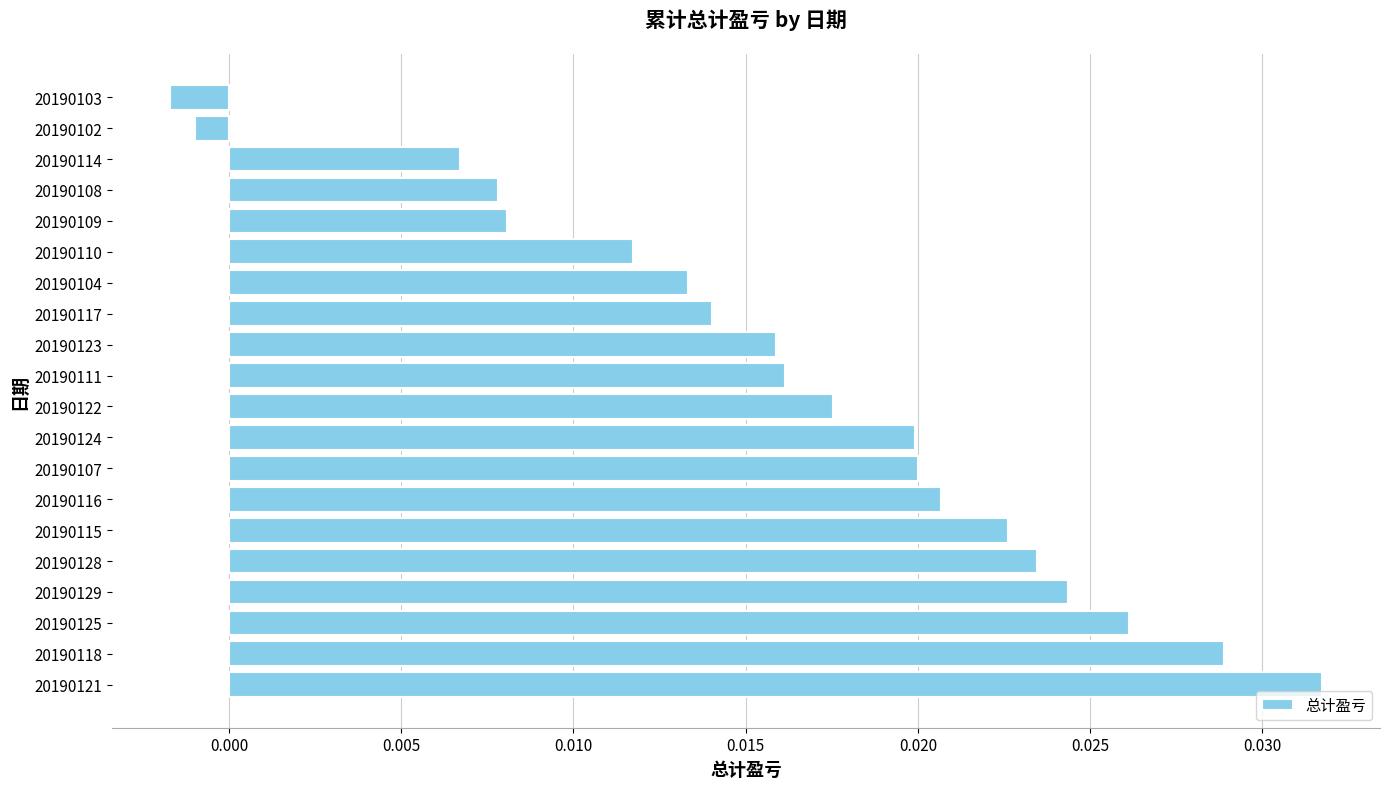

At which category does the chart reach its peak across all series?

20190121